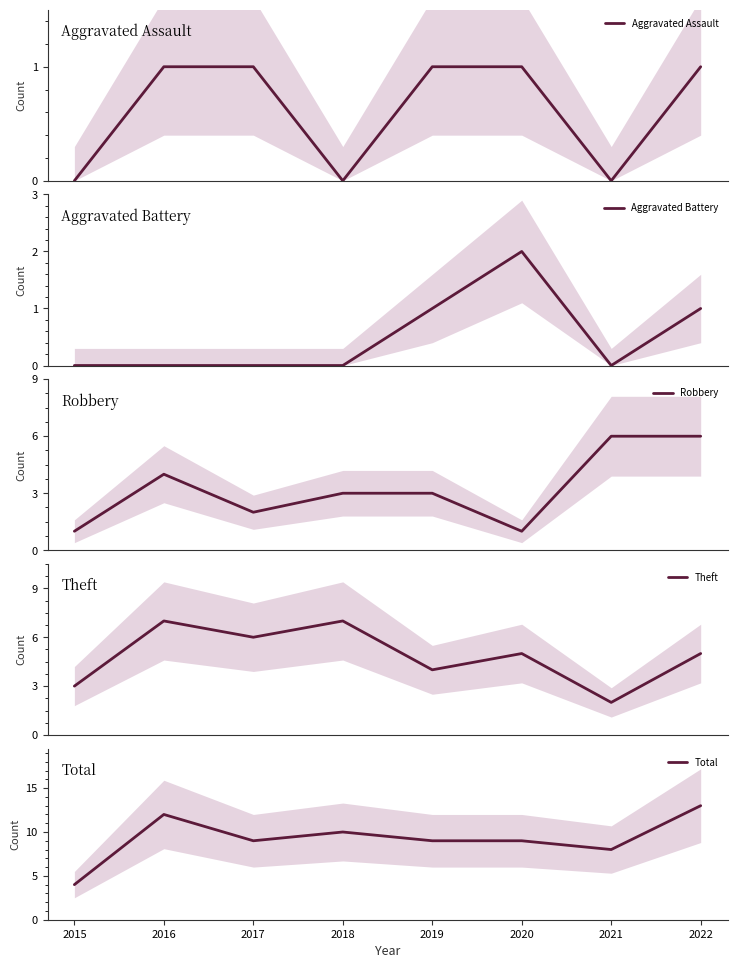

Count the number of data series in this chart.

5